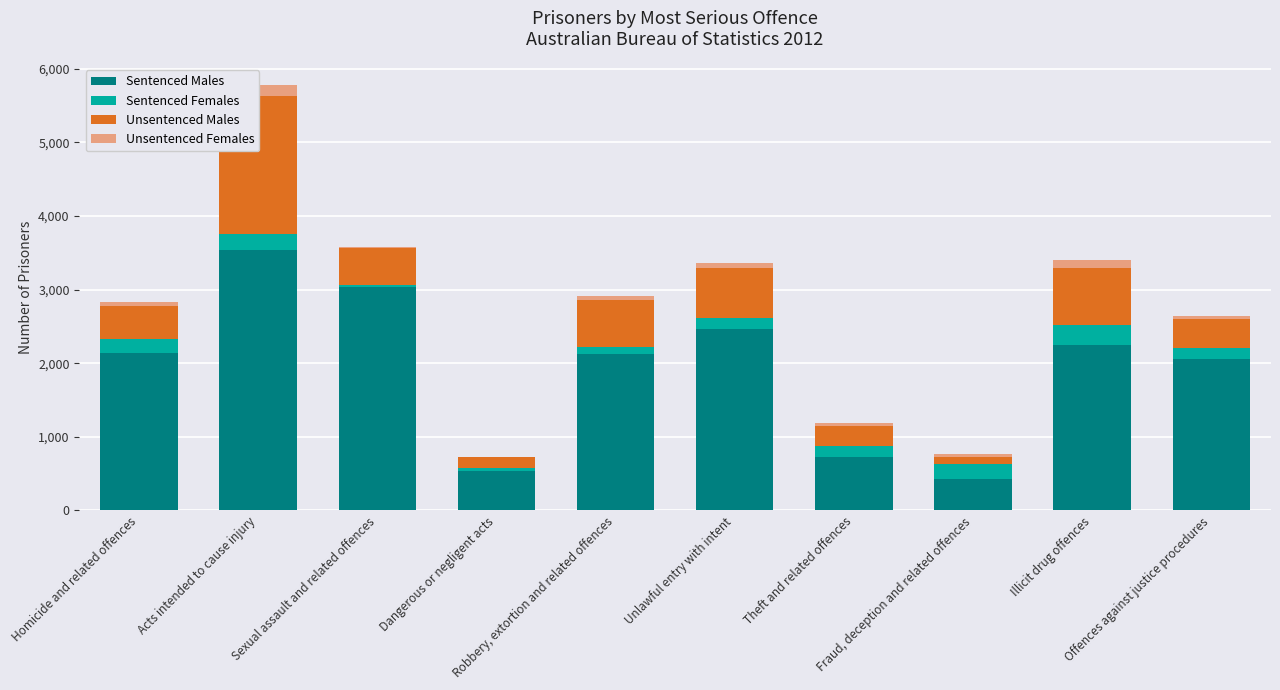

What is the value of the Sentenced Males bar at the 4th from the left?

538